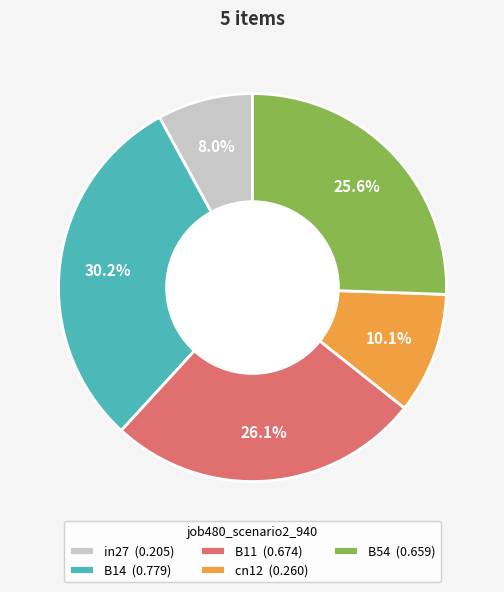

Count the number of slices in the pie.

5